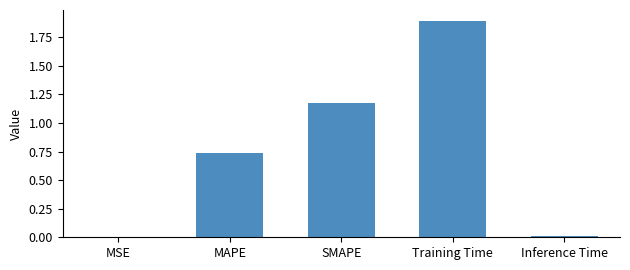

What is the sum of all values?

3.8